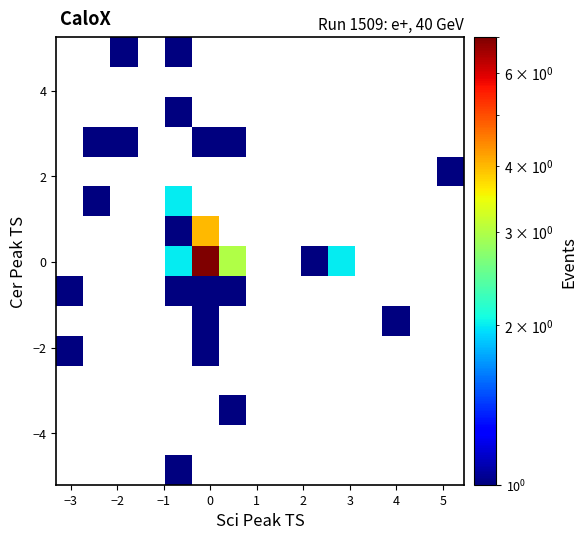

How many series are shown in this chart?

15